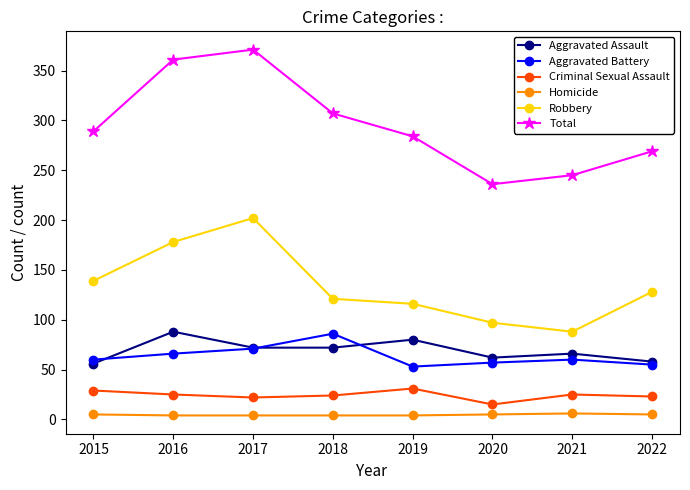

Which label corresponds to the largest value in the chart?

2017